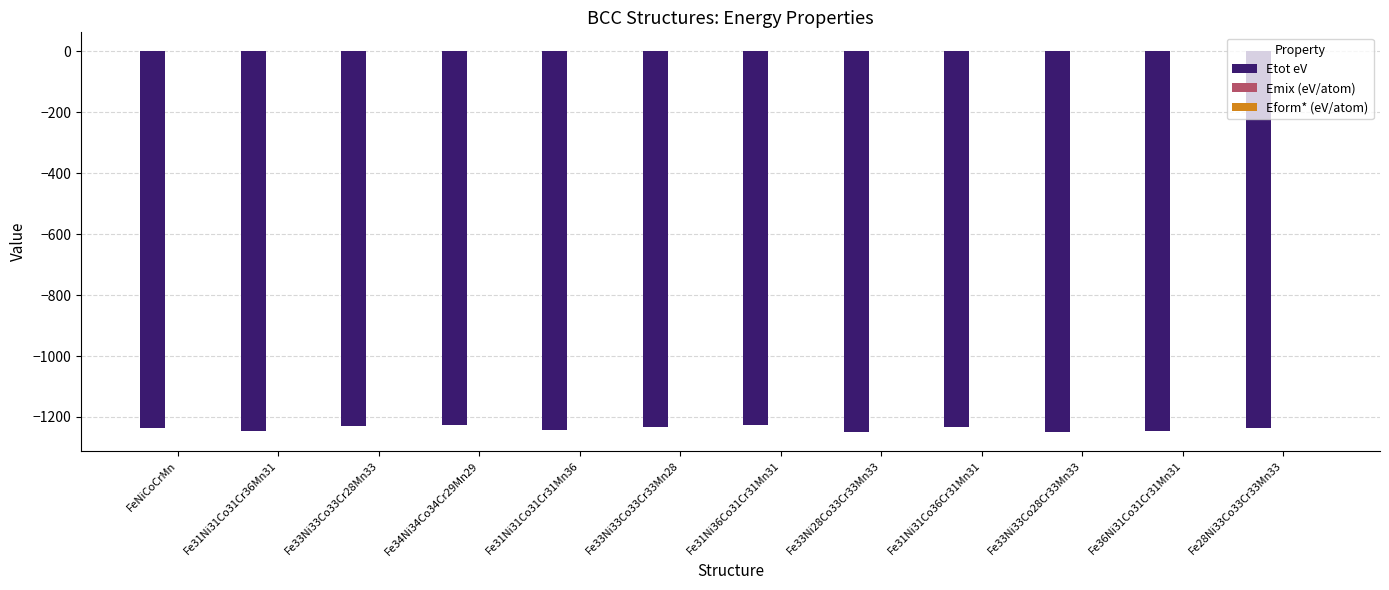

The value of Etot eV at FeNiCoCrMn is -1237.8. True or false?

True